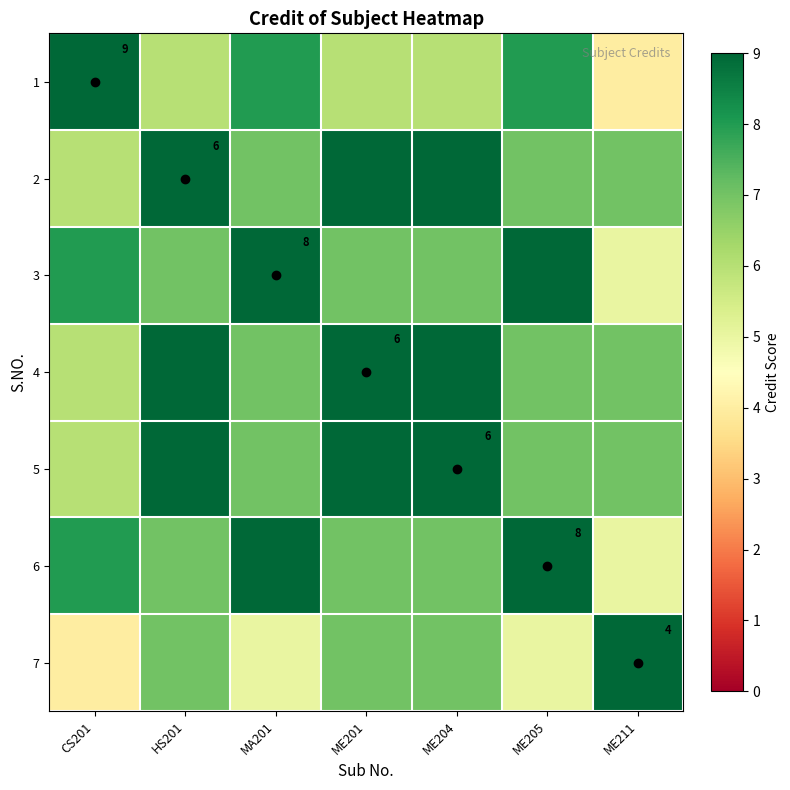

Is the value of 5 at ME211 greater than the value of 2 at ME211?

No